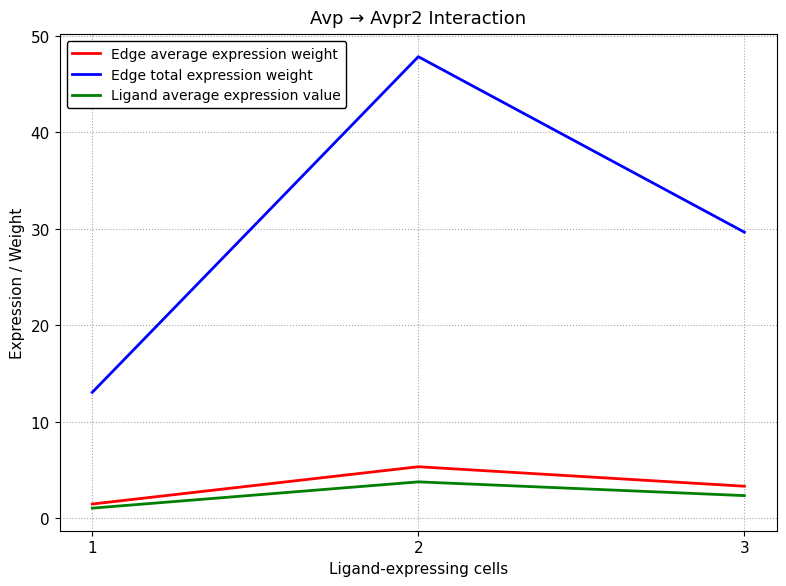

Where does the Ligand average expression value series first go above 2?

2